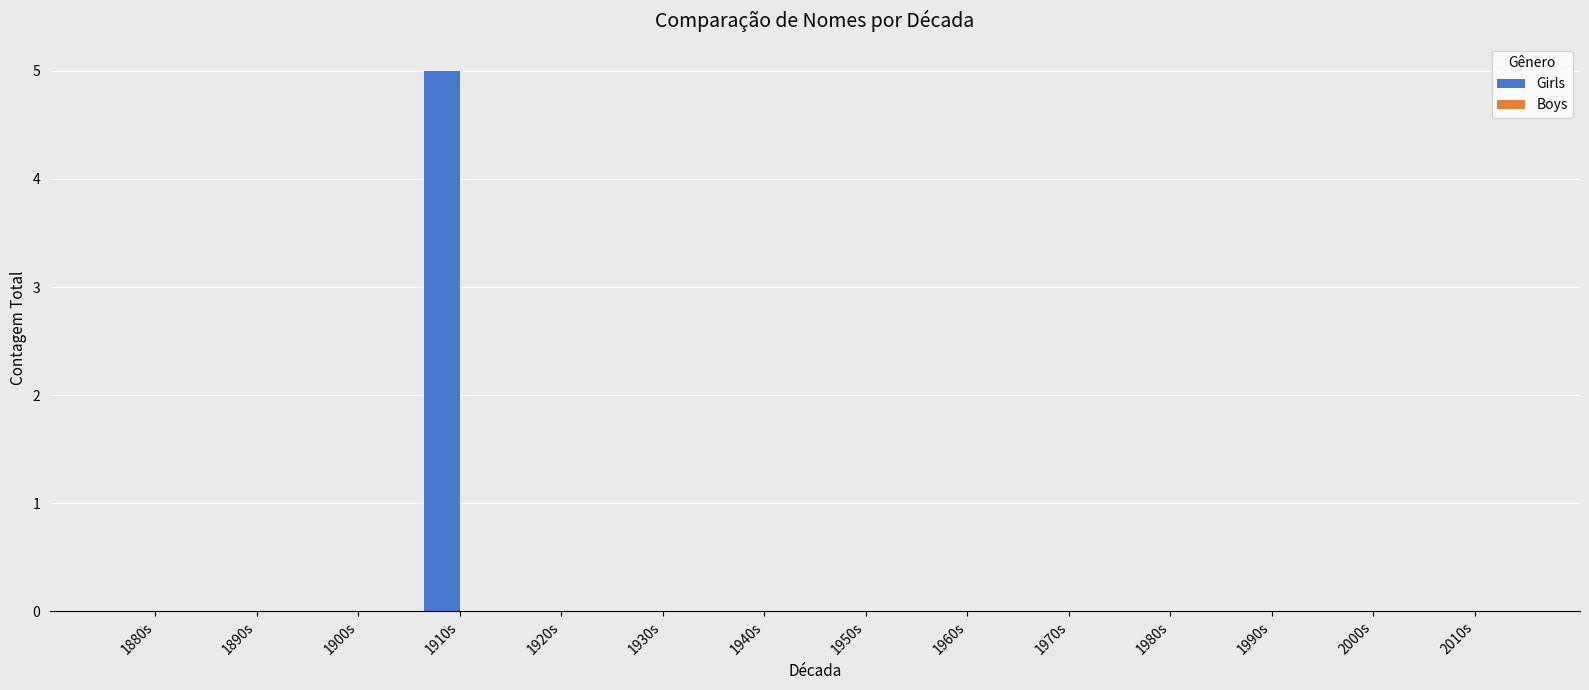

True or false: the data shows 0 at 1890s.

True